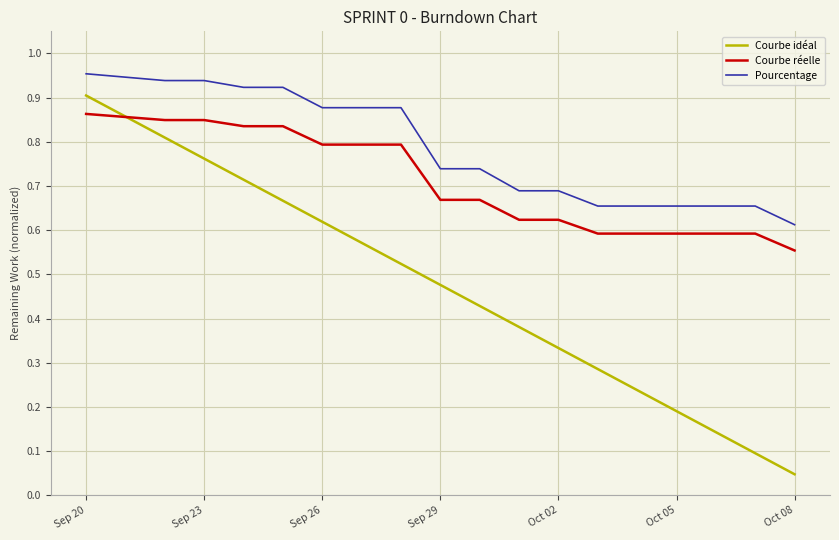

Rank the series by their average value, from lowest to highest.

Courbe idéal, Courbe réelle, Pourcentage